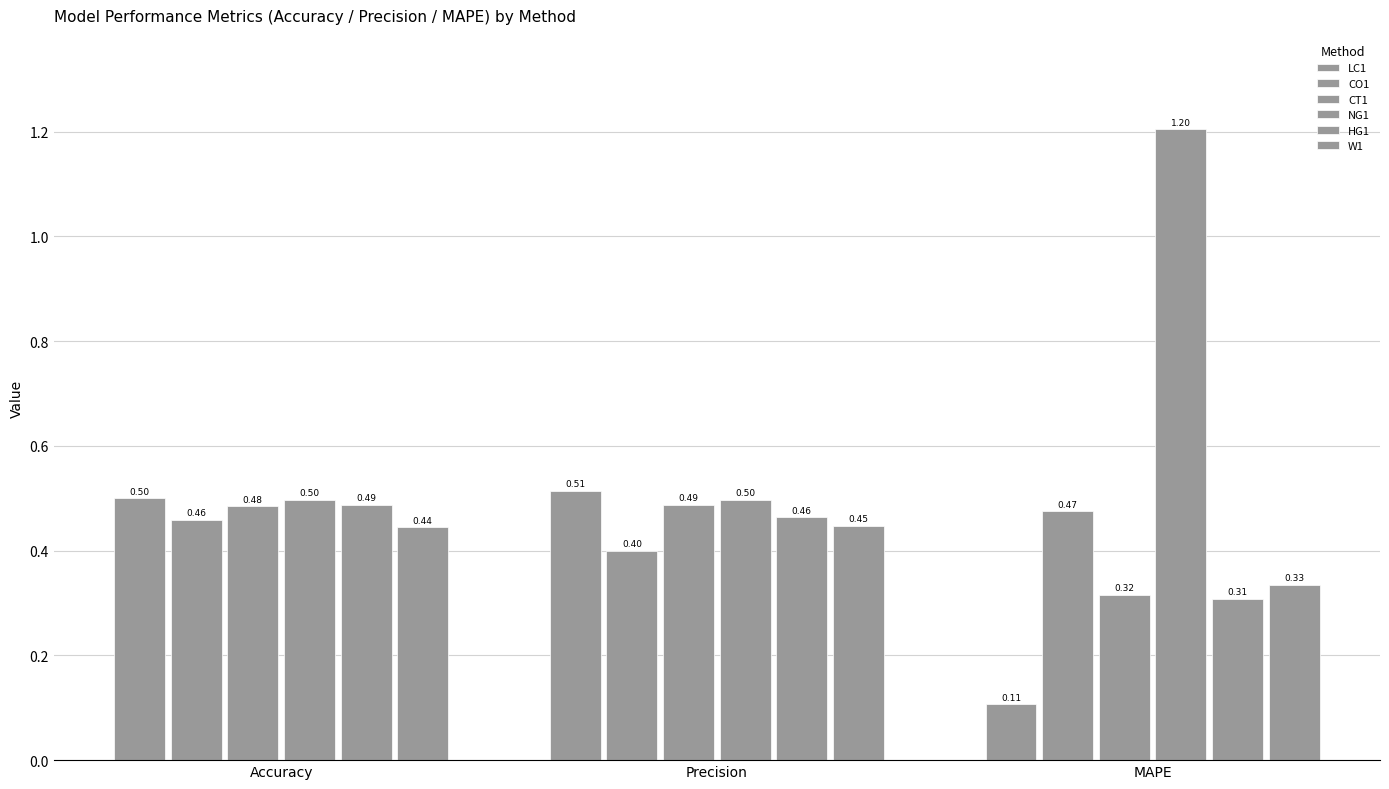

True or false: CO1 has a value of 0.4 at Precision.

True